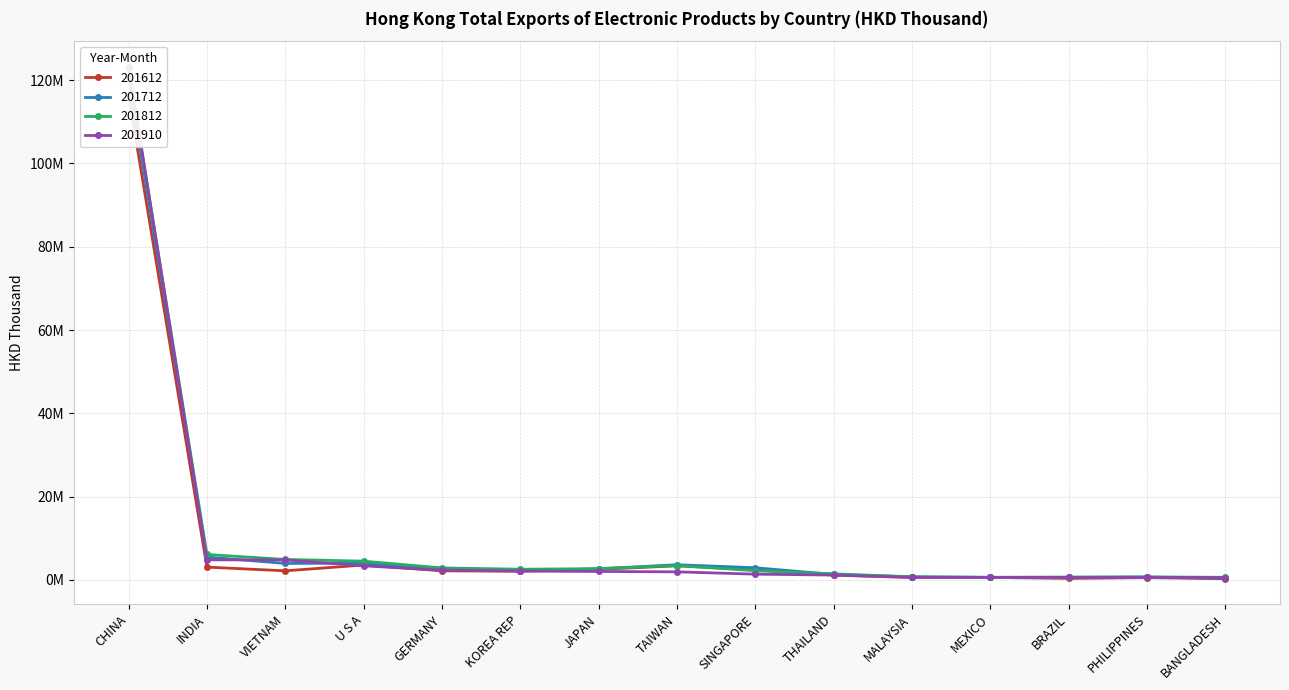

Which series has the widest spread of values?

201910